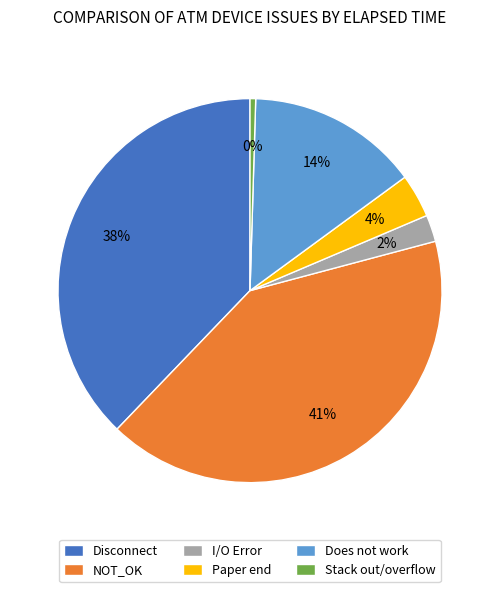

How many slices are in this pie chart?

6